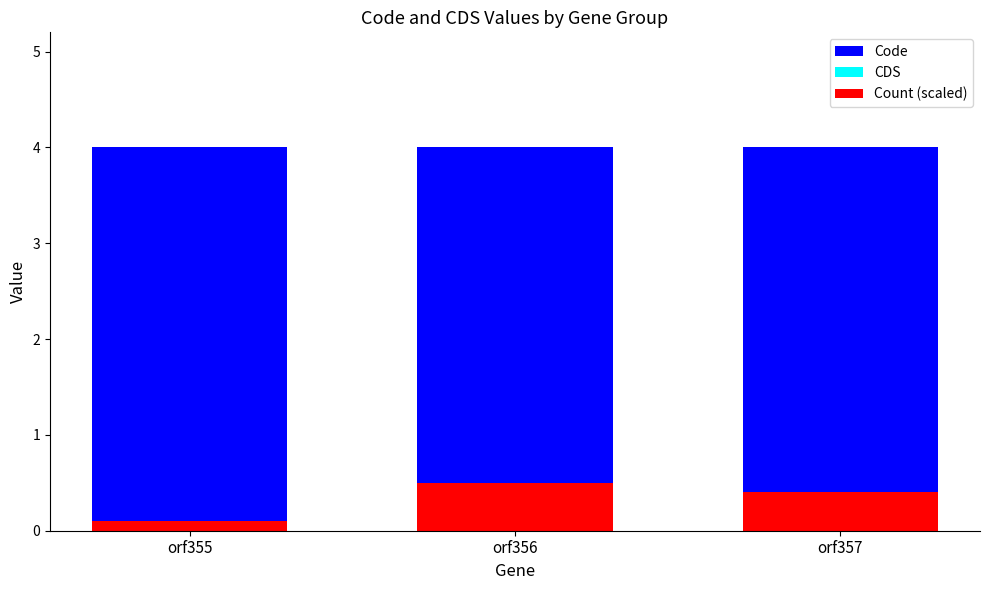

Which series changed the most between orf356 and orf357?

Count (scaled)